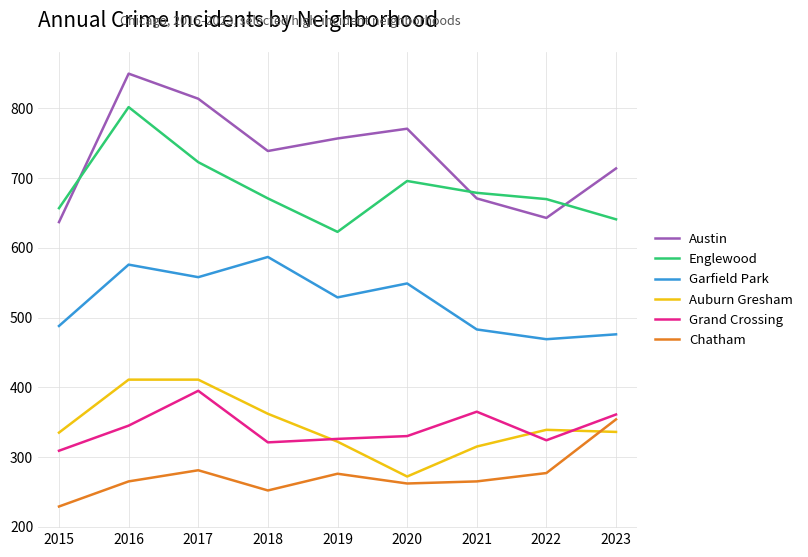

What is the difference between the maximum and minimum values in the Garfield Park series?

118